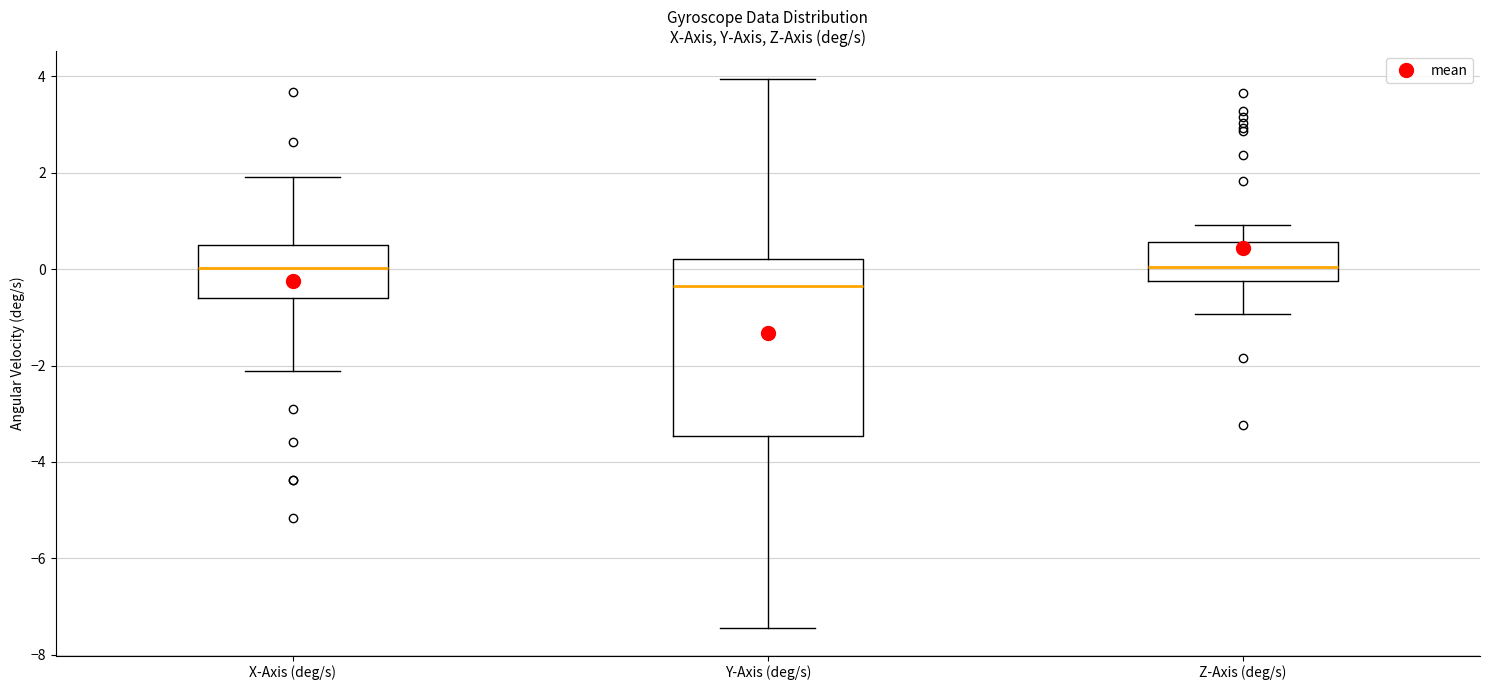

Where does the median line of the box for Y-Axis (deg/s) sit on the y-axis? The values are not printed on the chart, so give them approximately, as read against the axis.

-0.4